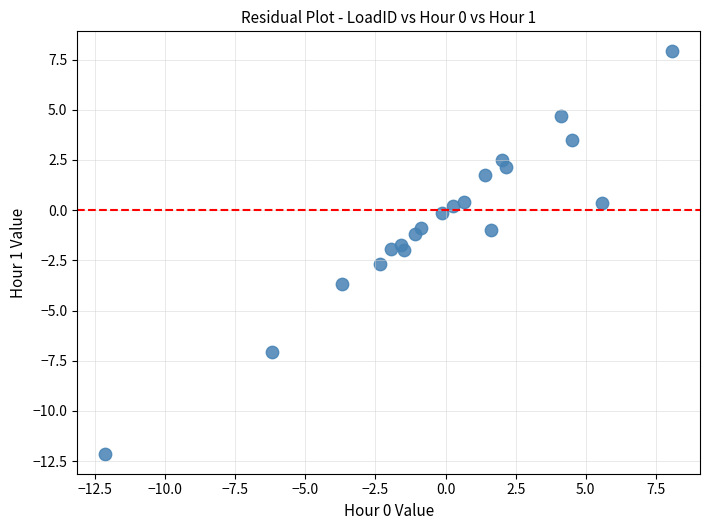

What is the range of X values (max minus min)?

20.2